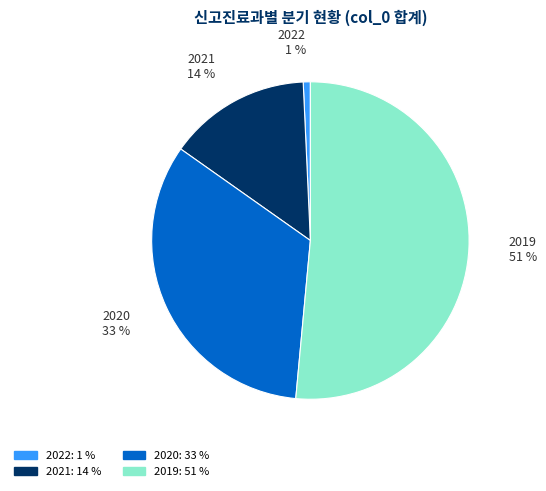

To the nearest percent, what percentage of the pie is 2022?

1%